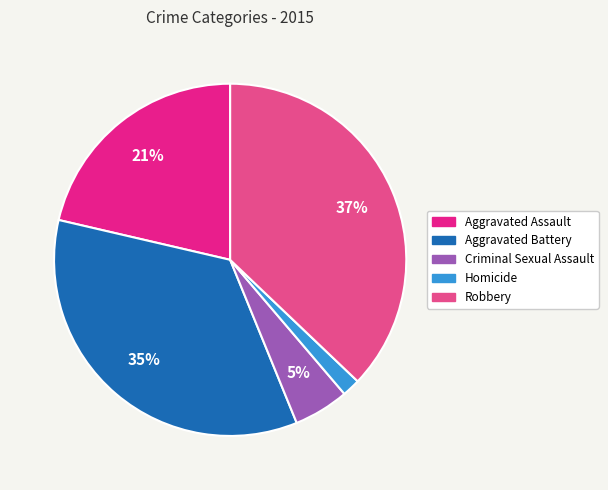

Combined, do Robbery and Aggravated Battery account for over 50%?

Yes